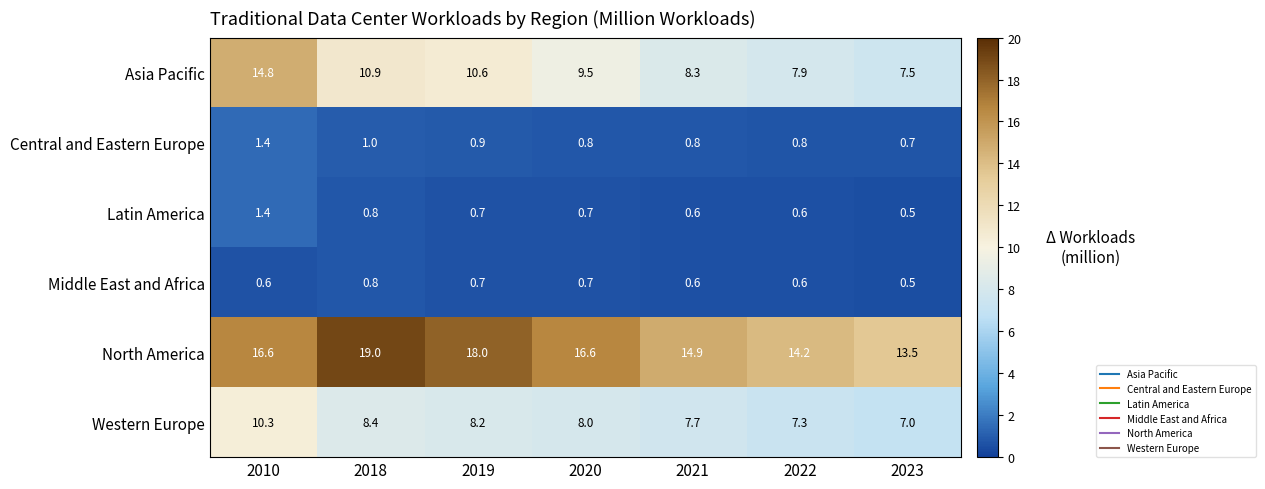

At which category does the chart reach its peak across all series?

2018